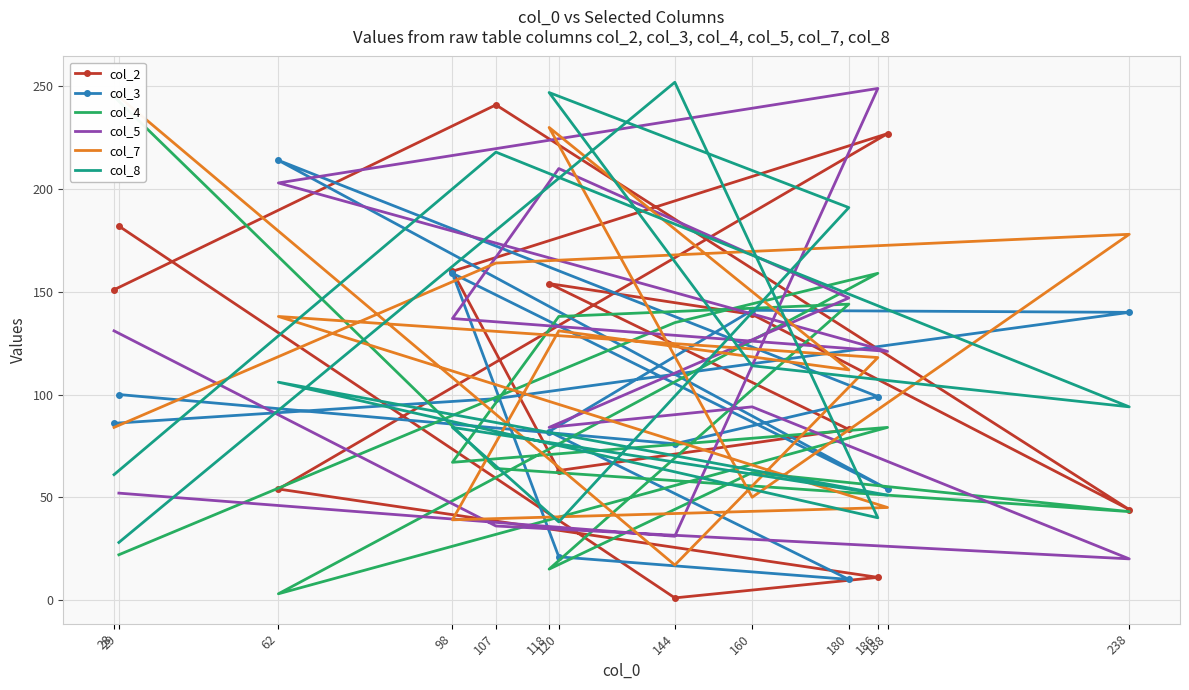

How many interior local peaks does the col_5 series have?

3